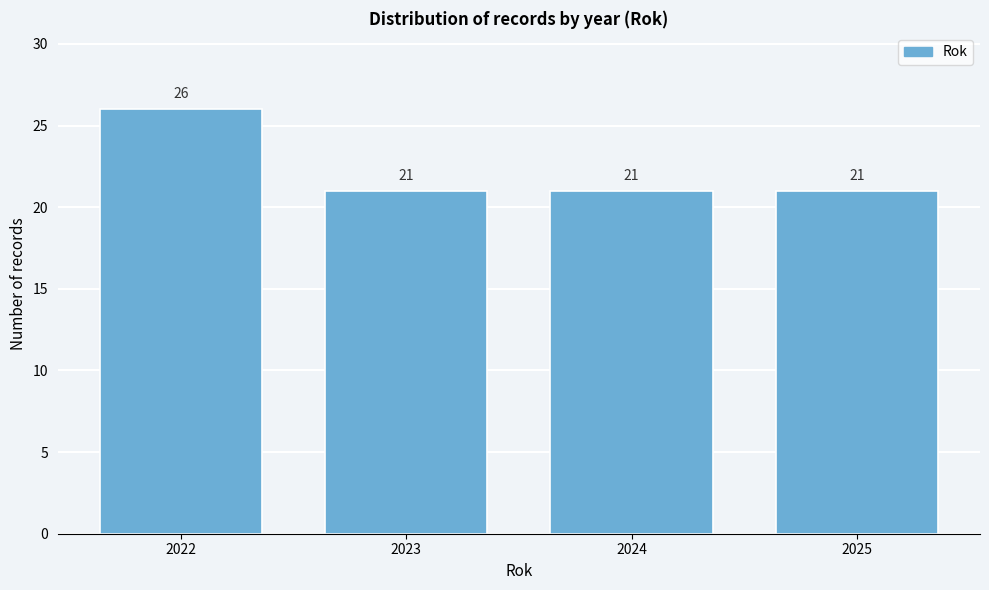

Reading left to right, list all the values displayed in this chart.

2022=26	2023=21	2024=21	2025=21